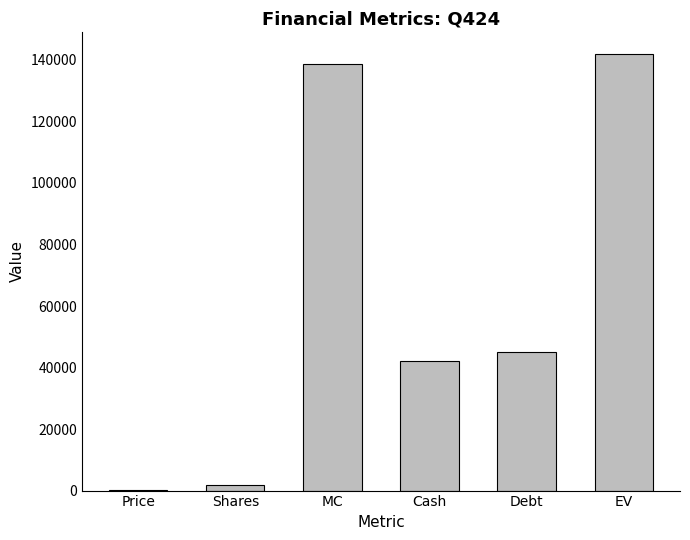

At which category does the chart reach its peak across all series?

EV